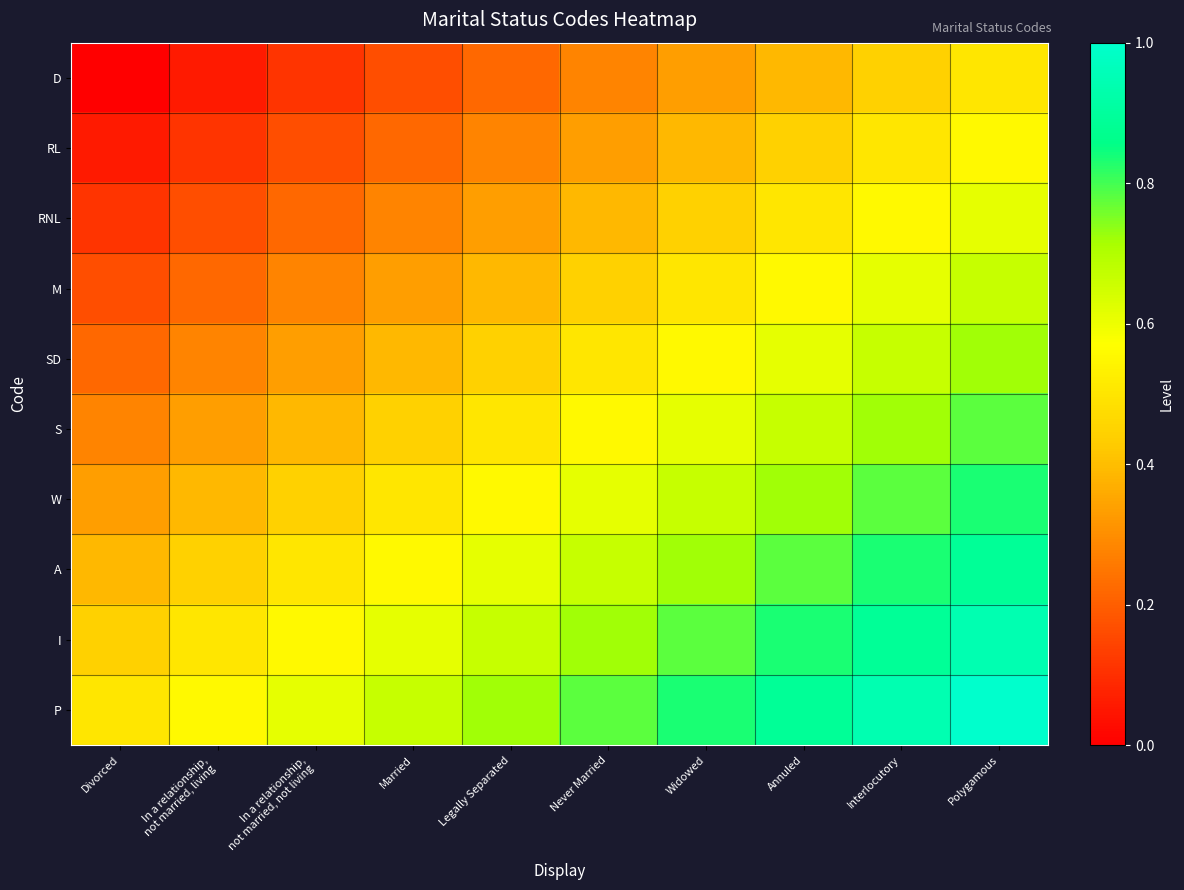

Between Never Married and In a relationship,
not married, not living, which is larger?

Never Married